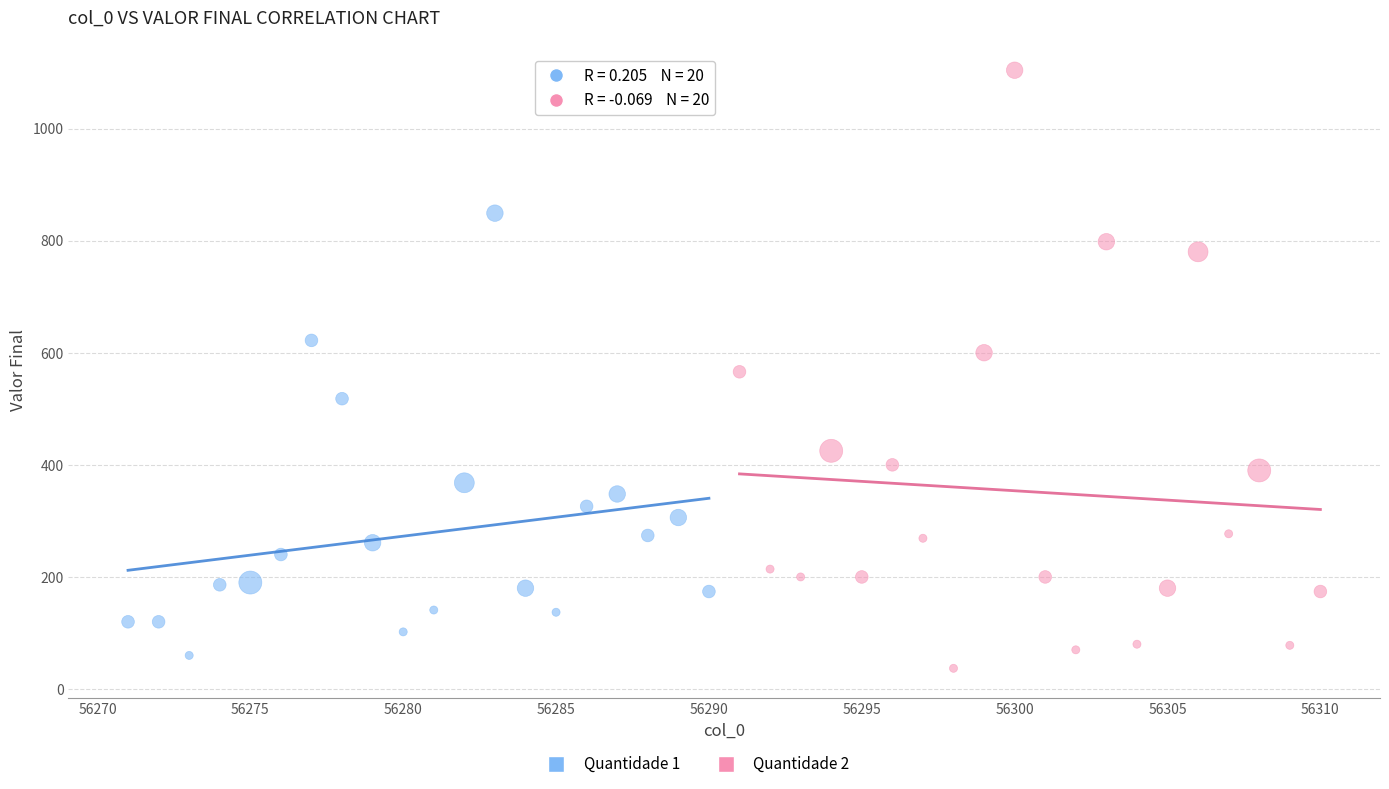

Which series has the largest Y range (max minus min)?

Quantidade 2